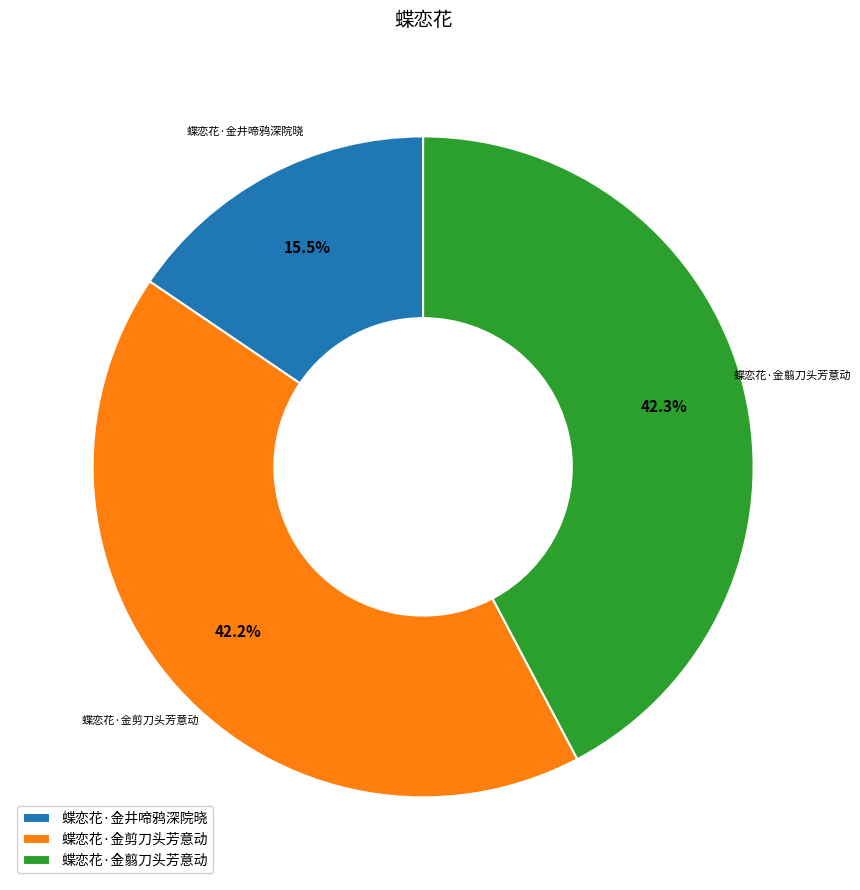

Does 蝶恋花·金剪刀头芳意动 account for over 50% of the chart?

No